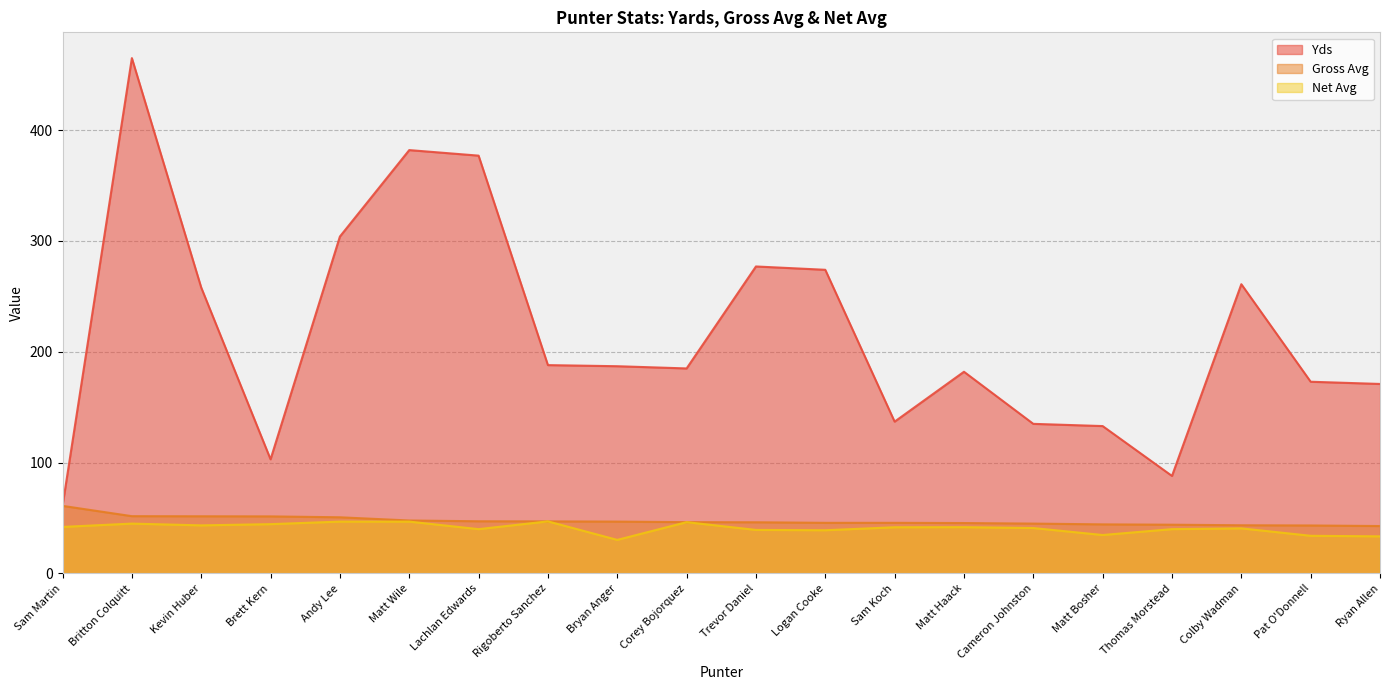

What is the difference between the highest and lowest values at Bryan Anger?

156.7